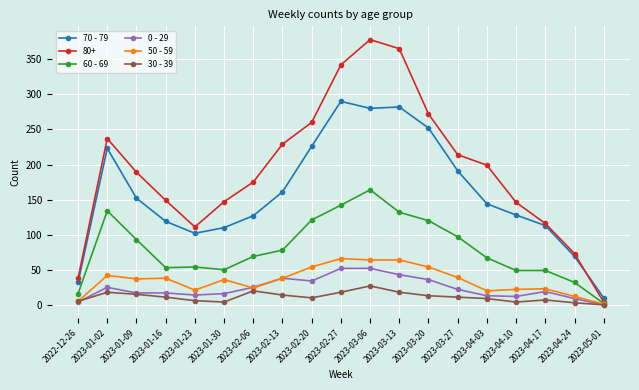

At which category is the sum across all series the highest?

2023-03-06